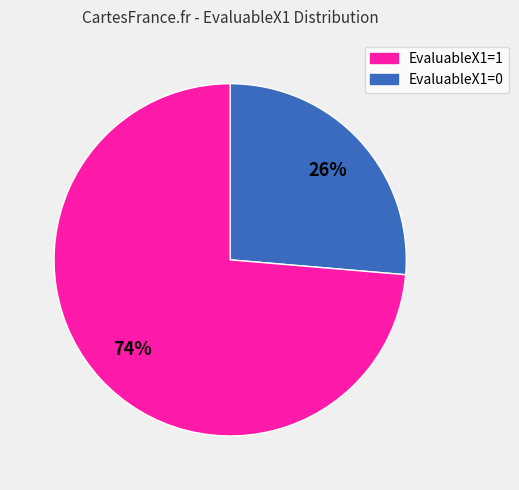

To the nearest percent, what is the average slice percentage?

50%